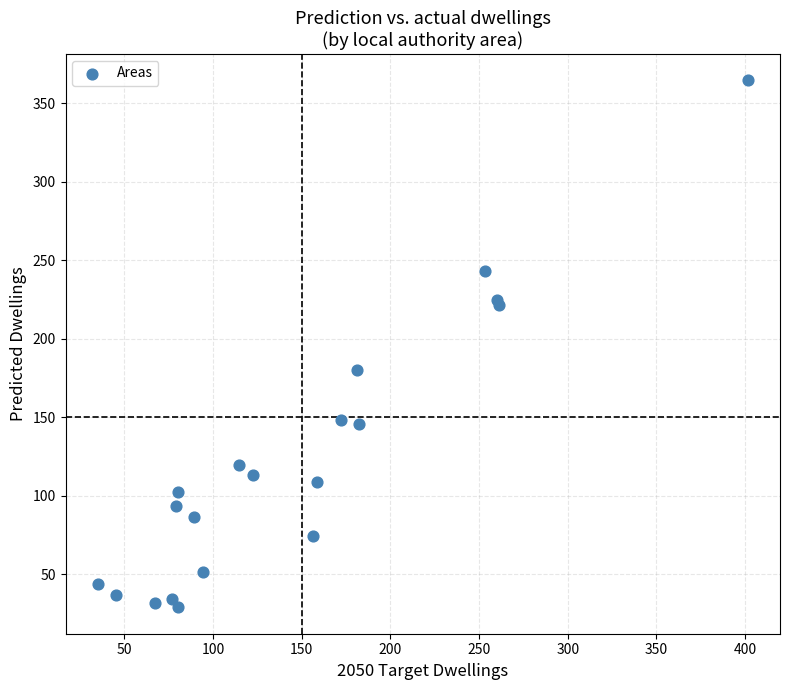

What Y value in the scatter plot is closest to 196?

180.4